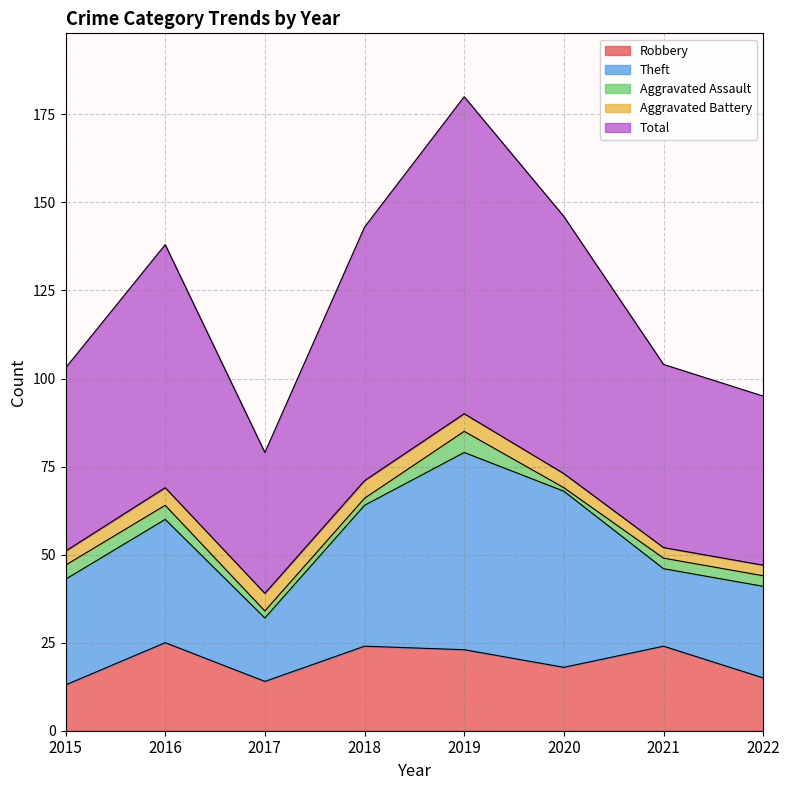

Reading right to left, what are all the values shown in this chart?

Robbery: 2022=15	2021=24	2020=18	2019=23	2018=24	2017=14	2016=25	2015=13
Theft: 2022=26	2021=22	2020=50	2019=56	2018=40	2017=18	2016=35	2015=30
Aggravated Assault: 2022=3	2021=3	2020=1	2019=6	2018=2	2017=2	2016=4	2015=4
Aggravated Battery: 2022=3	2021=3	2020=4	2019=5	2018=5	2017=5	2016=5	2015=4
Total: 2022=48	2021=52	2020=73	2019=90	2018=72	2017=40	2016=69	2015=52